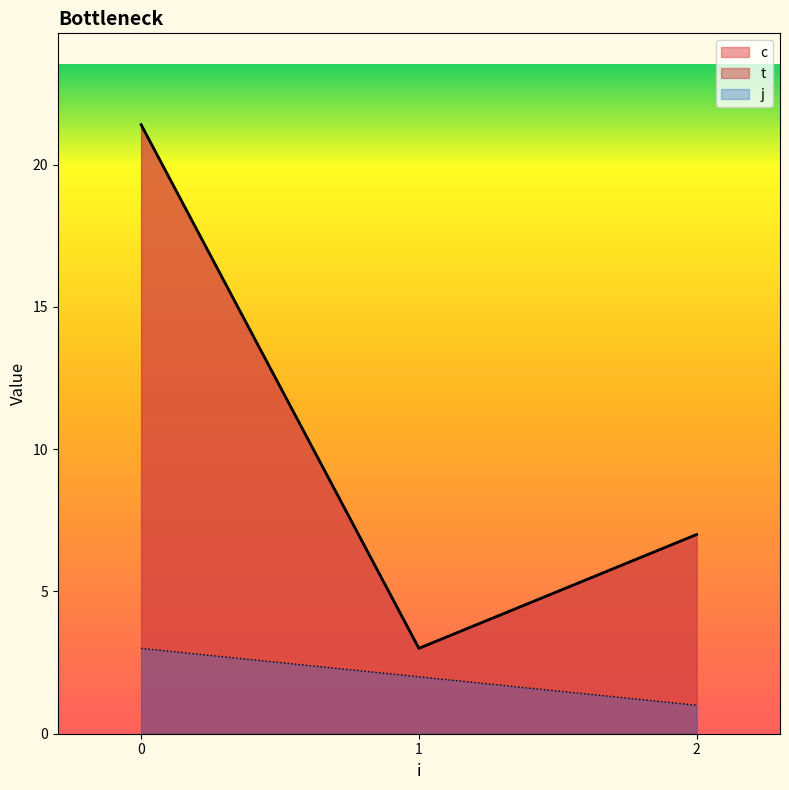

What is the total value across all series at 2?

7.0